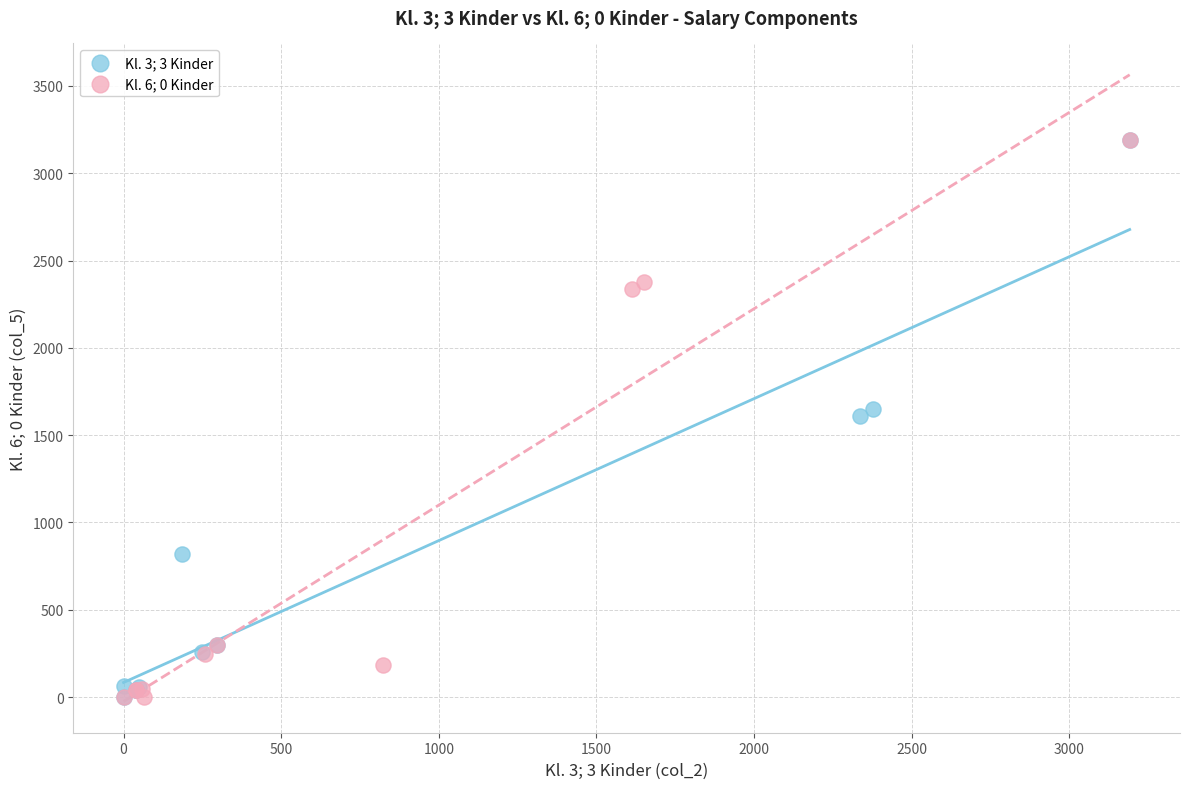

Which series has the widest spread of Y values?

Kl. 6; 0 Kinder